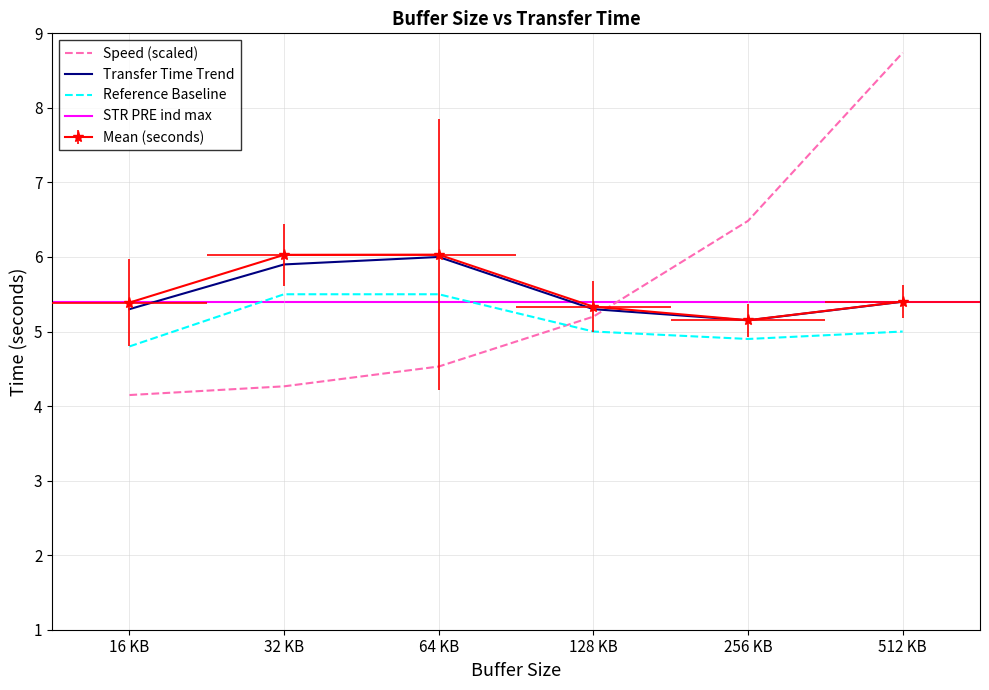

Is it true that the value at 256 KB is 5.2?

True